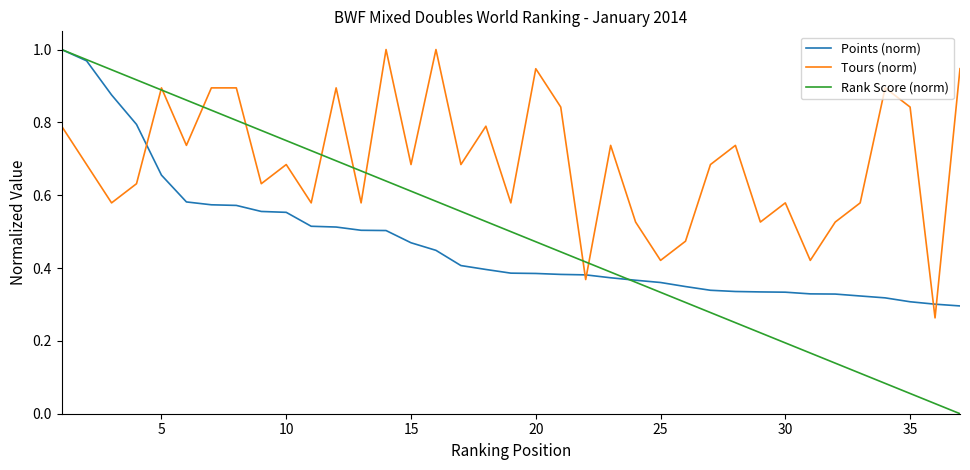

Which series has the largest range (max minus min)?

Rank Score (norm)